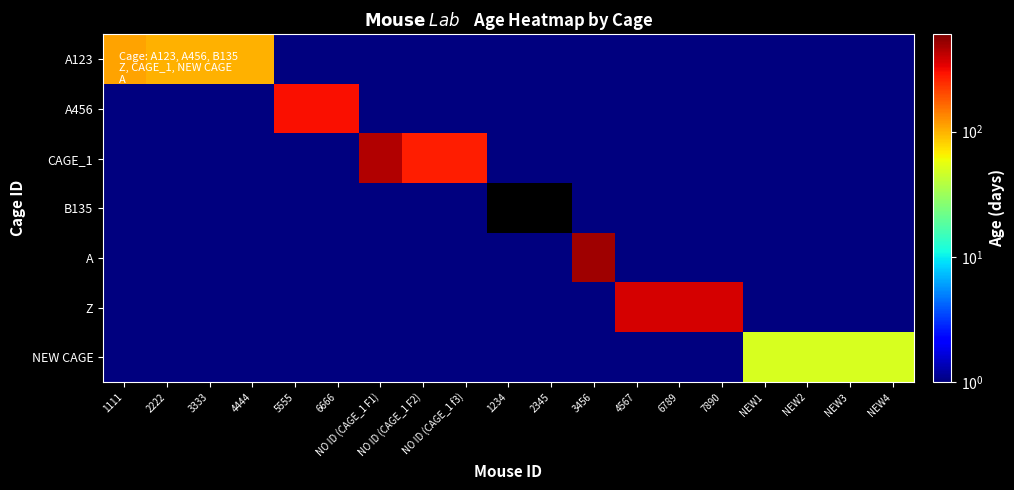

Which series has the largest total across all categories?

Z